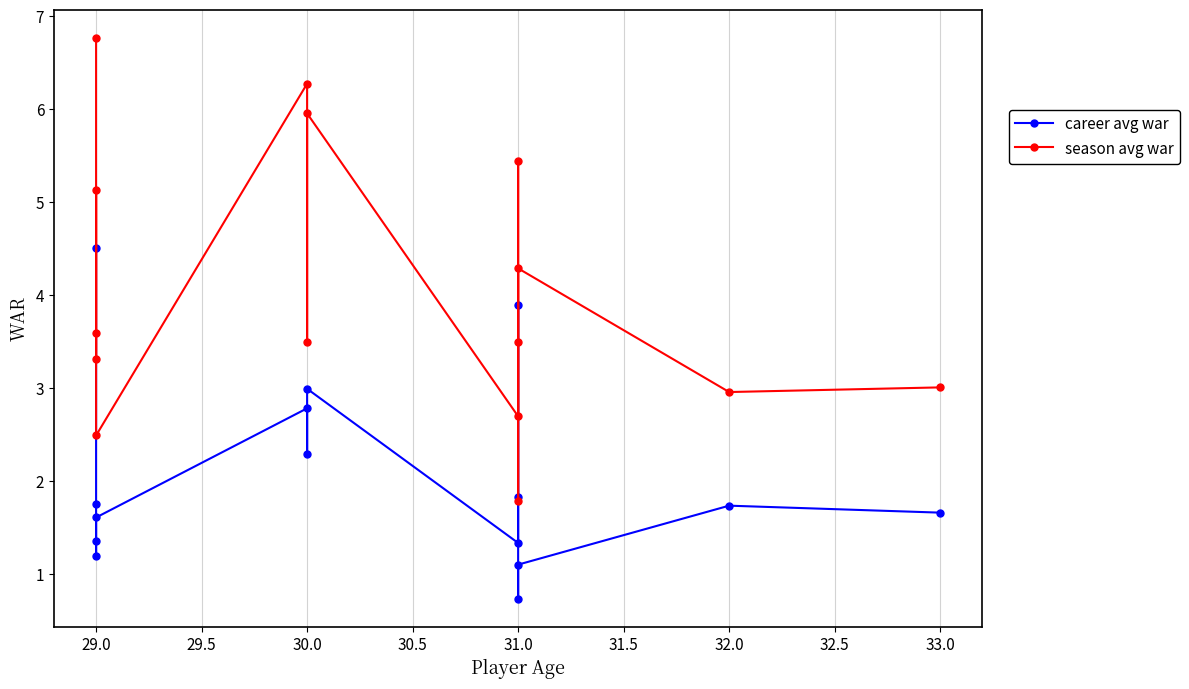

Reading left to right, transcribe all the data shown in this chart.

career avg war: 4.5	1.8	1.2	1.4	1.6	2.8	2.3	3.0	1.3	3.9	1.8	0.7	1.1	1.7	1.7
season avg war: 6.8	3.6	3.3	5.1	2.5	6.3	3.5	6.0	2.7	5.4	3.5	1.8	4.3	3.0	3.0